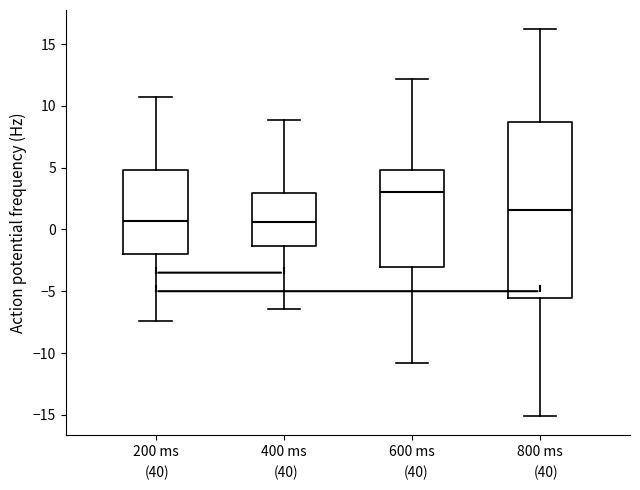

Which box is the tallest, from its lower edge to its upper edge?

800 ms